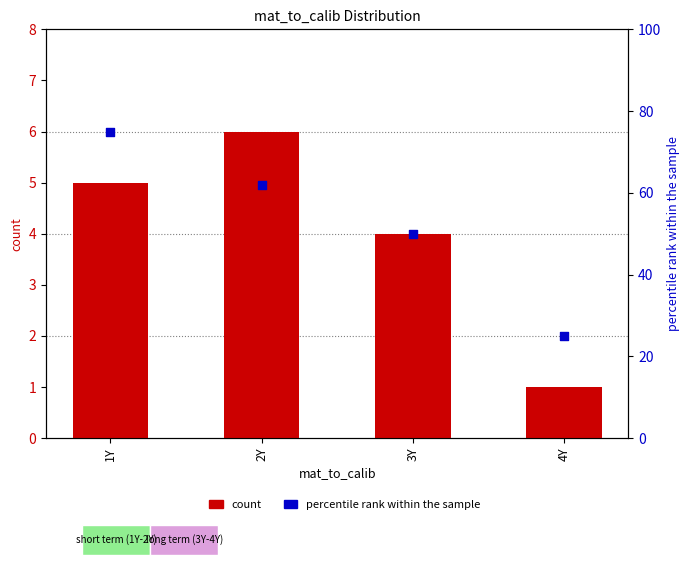

Which series contains the lowest Y value?

count